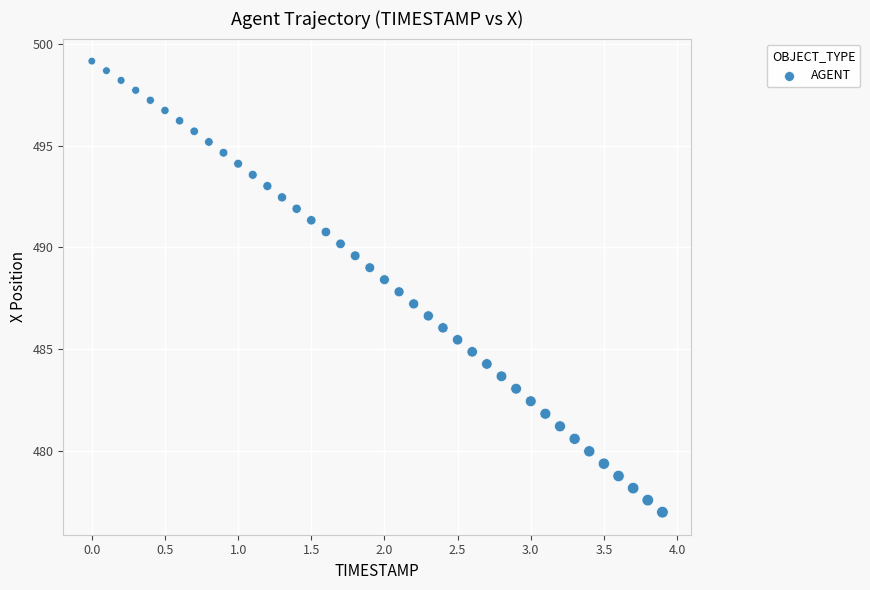

What is the range of Y values (max minus min)?

22.2